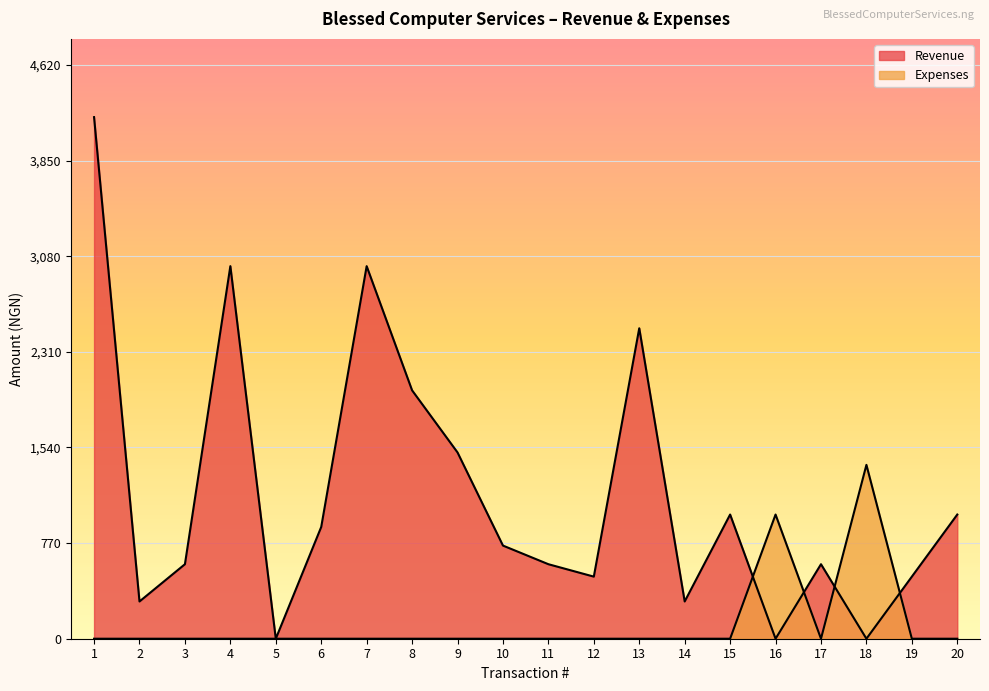

How many data points in Revenue are above 750?

9